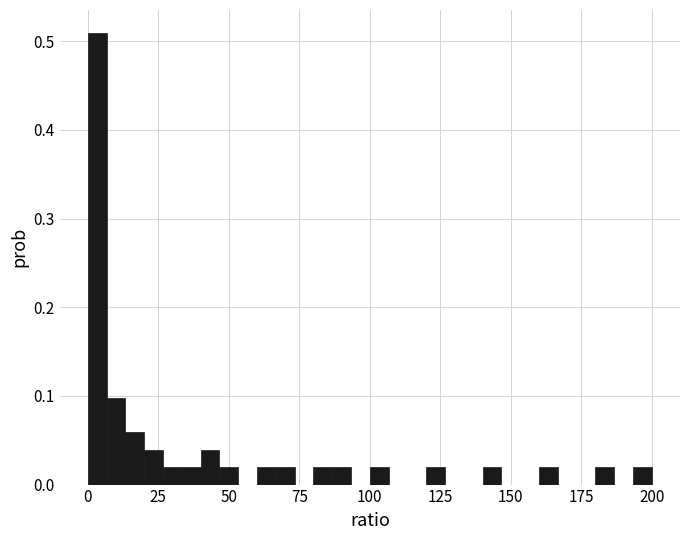

Around what value on the x-axis is the tallest bar? Give the approximate position of its centre, as read against the axis.

5